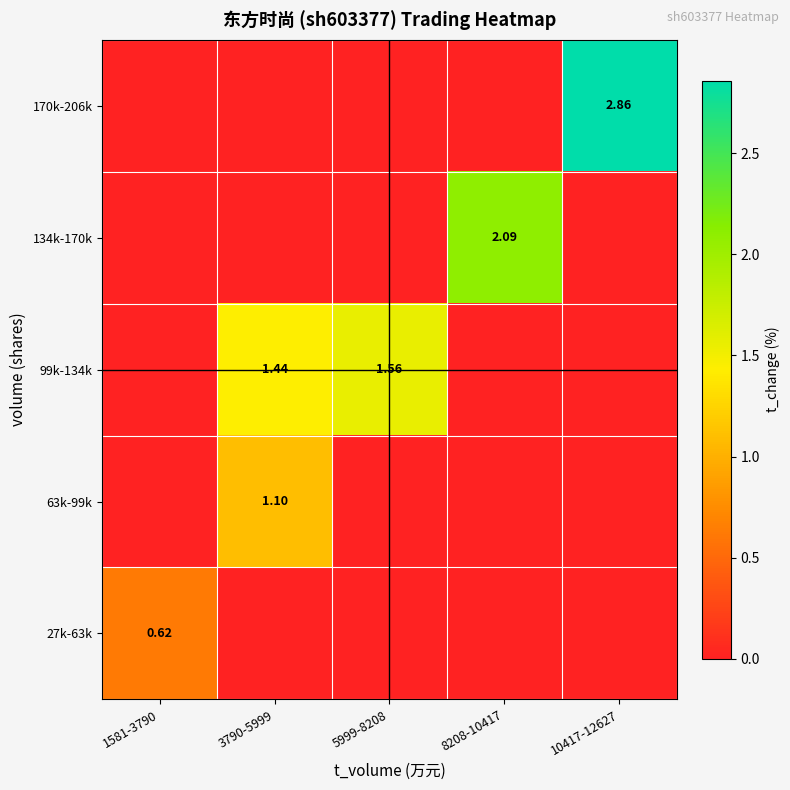

True or false: 63k-99k has a value of -0.6 at 5999-8208.

False